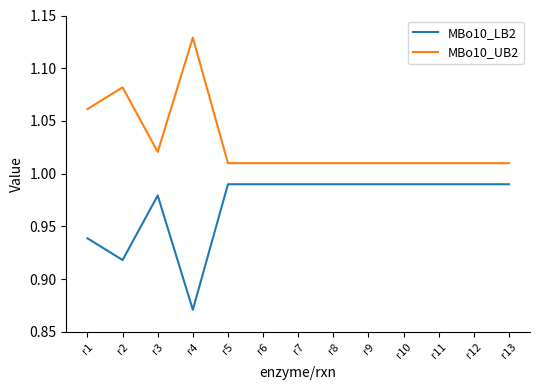

The MBo10_UB2 series shows 0.4 at r7. True or false?

False